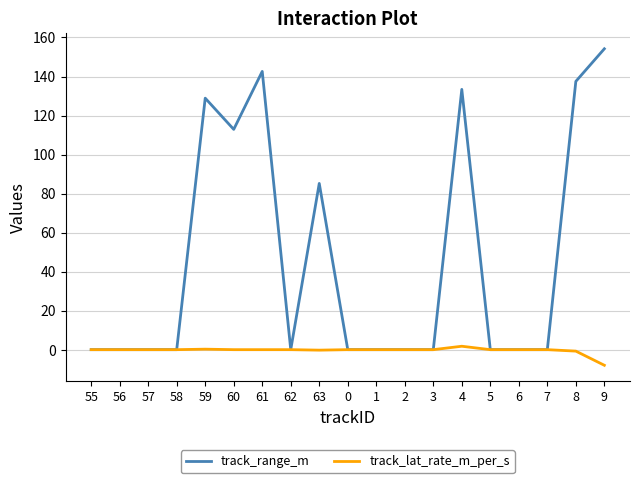

How many series are shown in this chart?

2